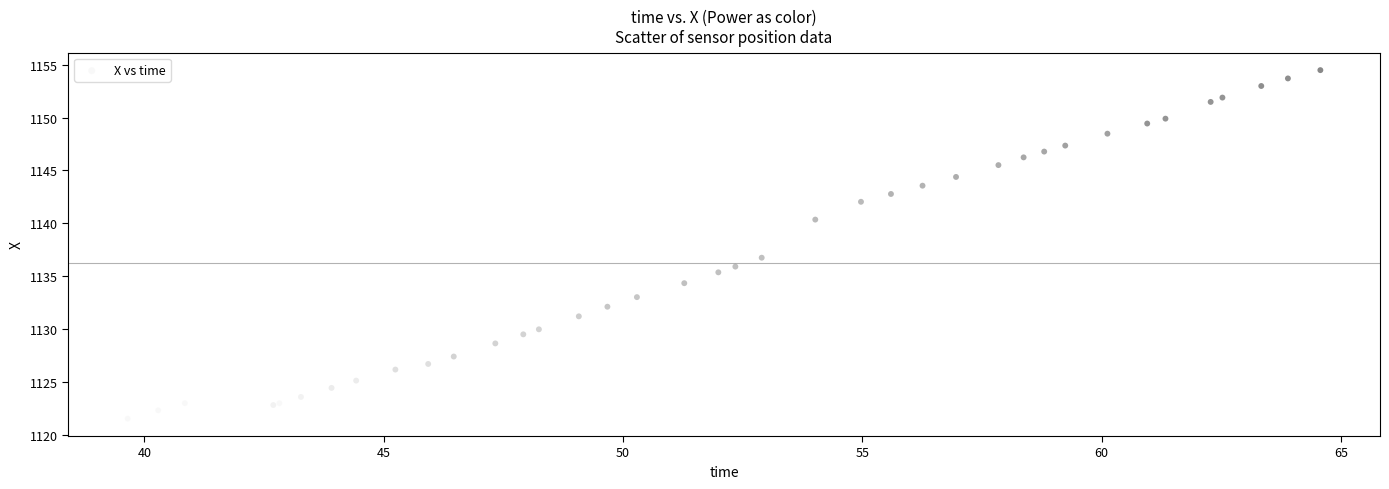

What Y value in the scatter plot is closest to 1138?

1136.7